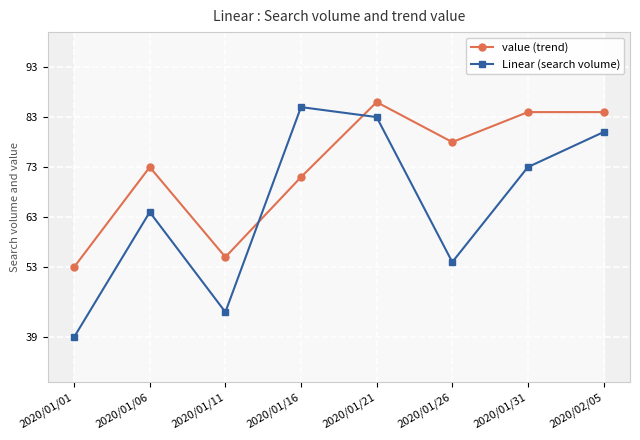

Rank the categories by value (trend) value from highest to lowest.

2020/01/21, 2020/01/31, 2020/02/05, 2020/01/26, 2020/01/06, 2020/01/16, 2020/01/11, 2020/01/01